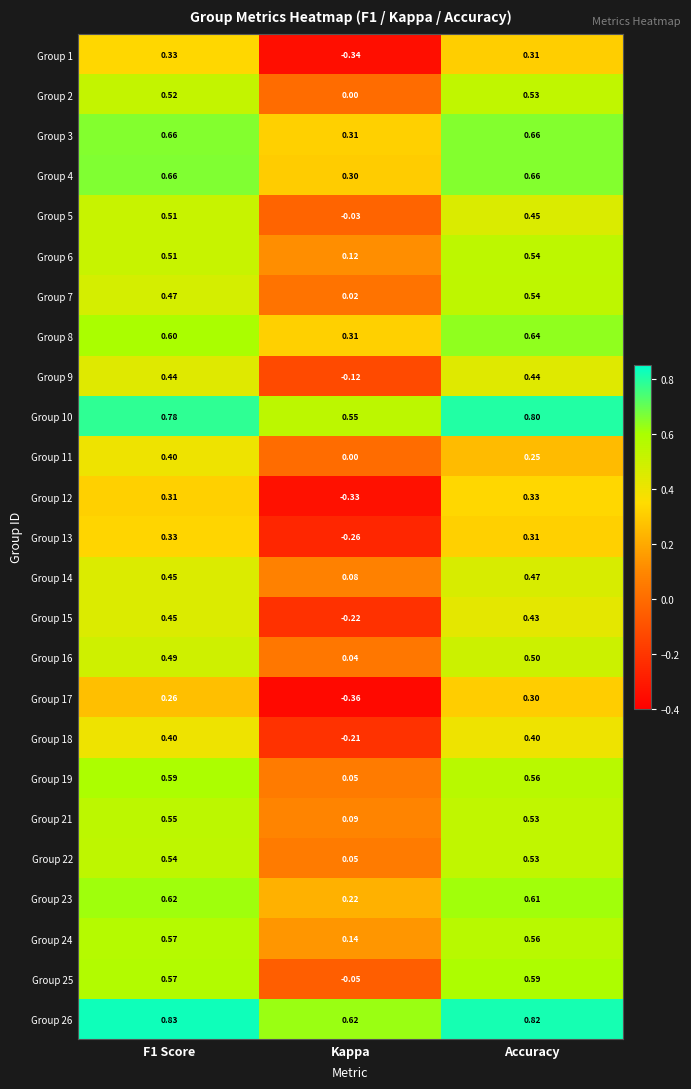

Which category has the highest value in the Group 16 series?

Accuracy